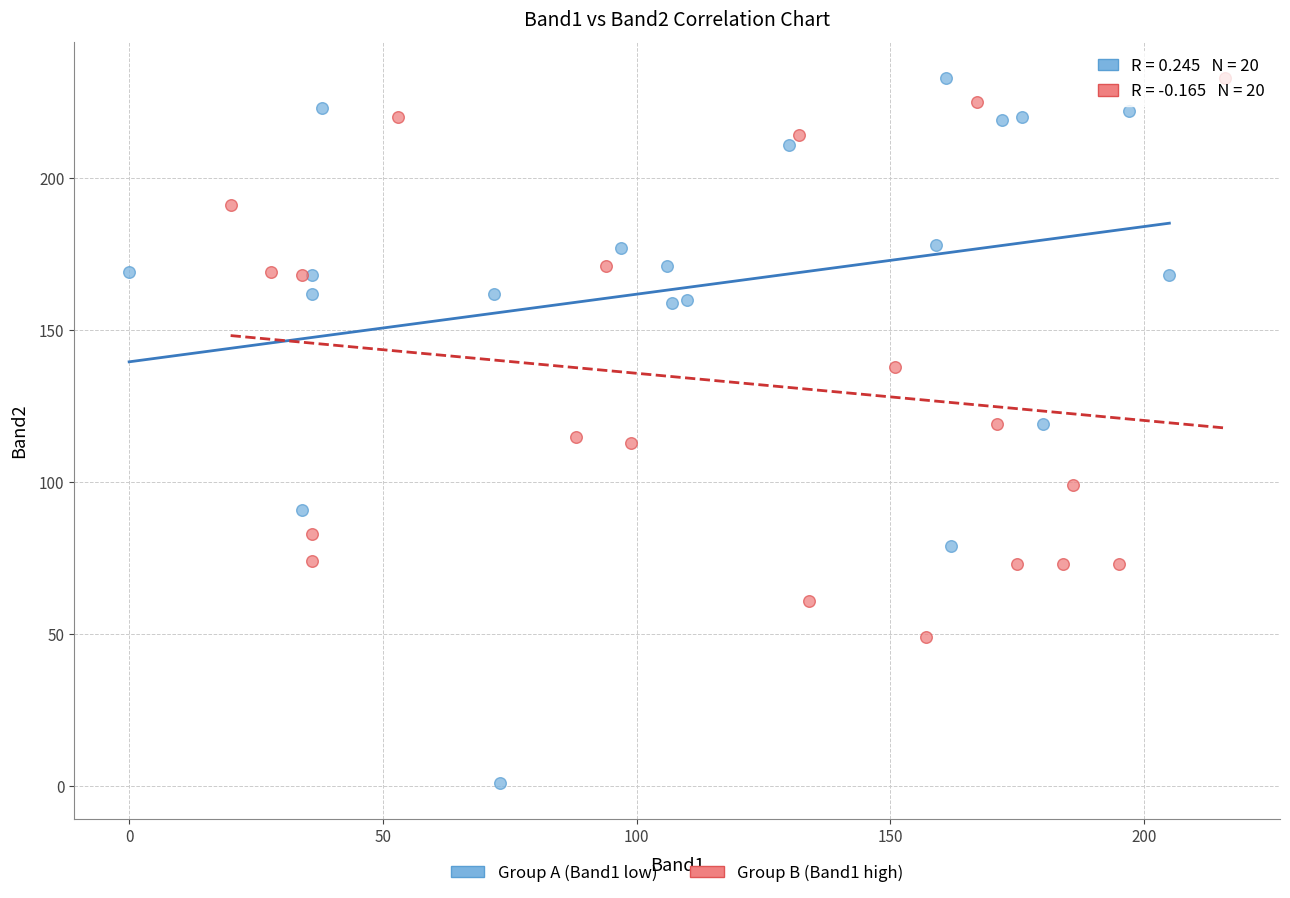

Which series contains the lowest Y value?

Group A (Band1 low)